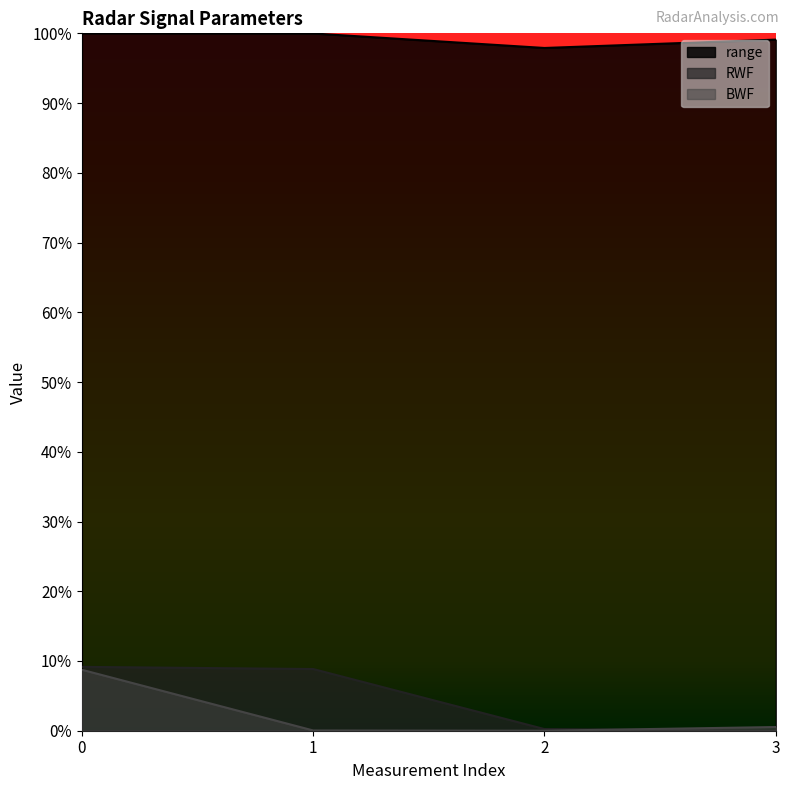

In BWF, how many points are lower than both neighbors (excluding endpoints)?

1